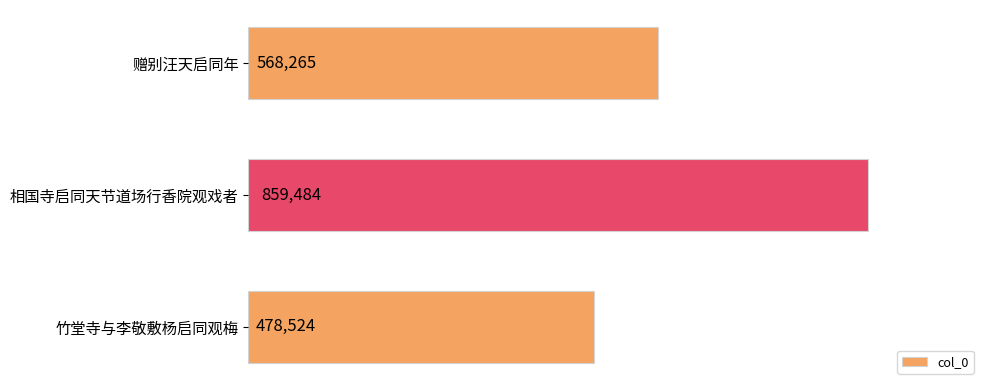

Does the chart contain any negative values?

No